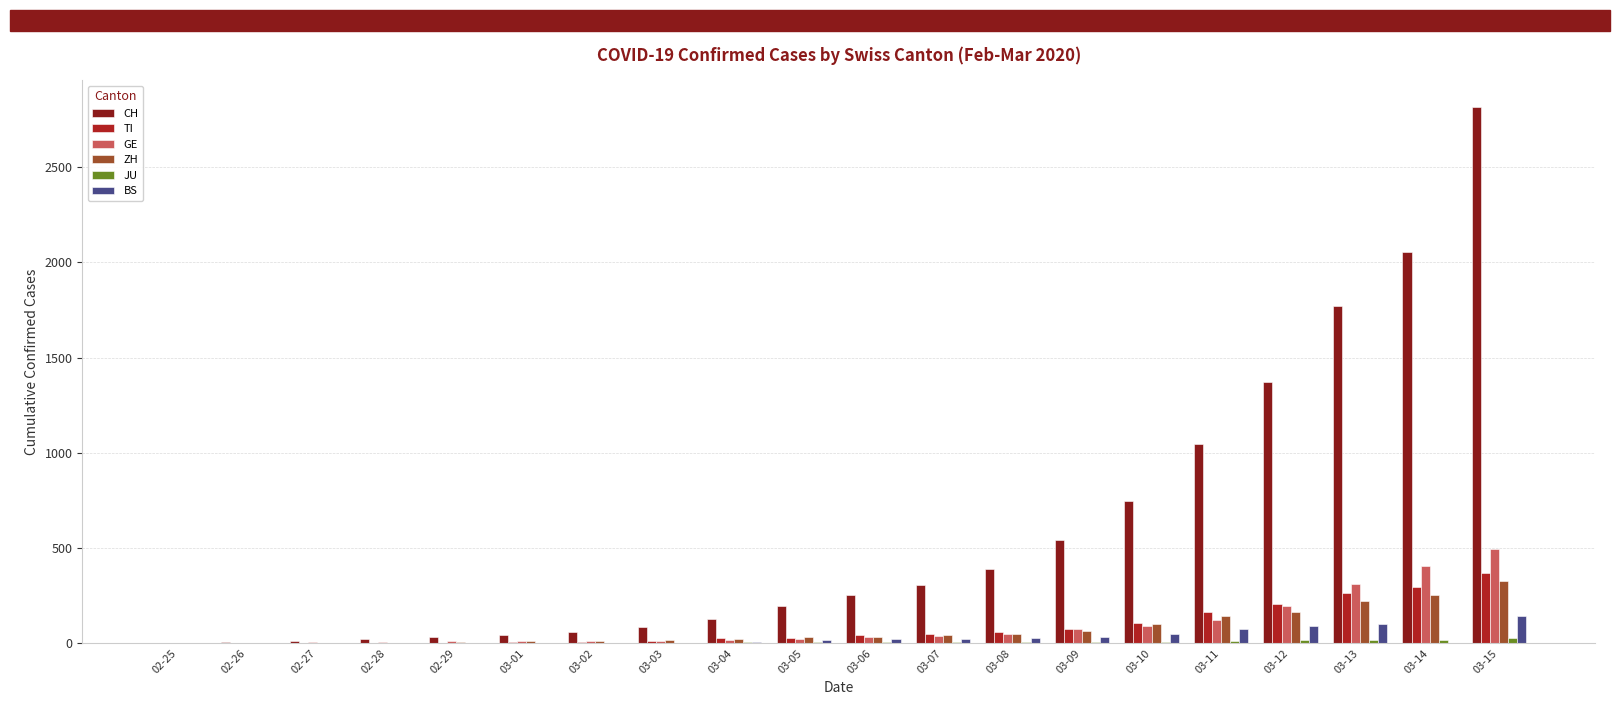

What is the highest value of the GE series?

497